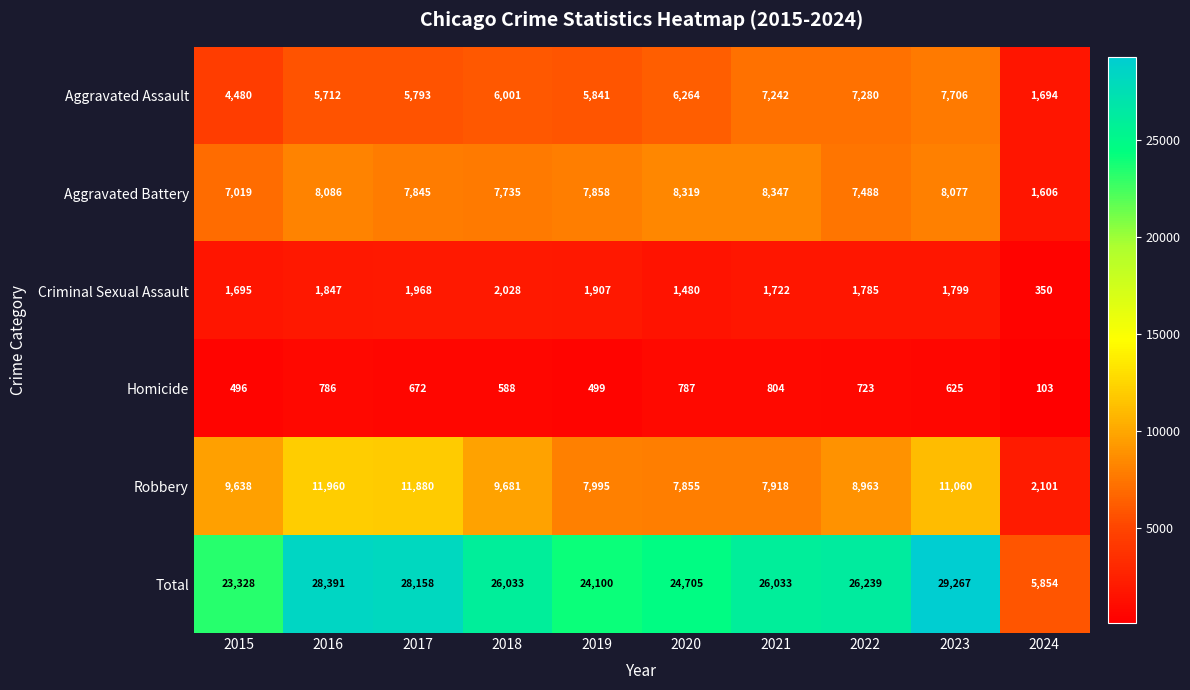

What is the difference between the highest and lowest values at 2019?

23601